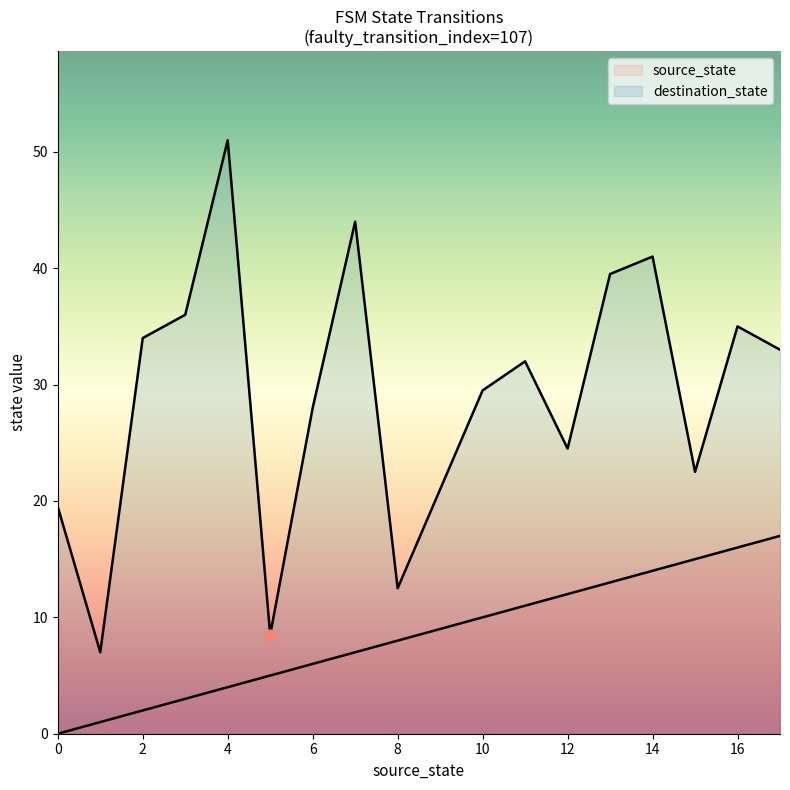

Which series has the largest total across all categories?

destination_state